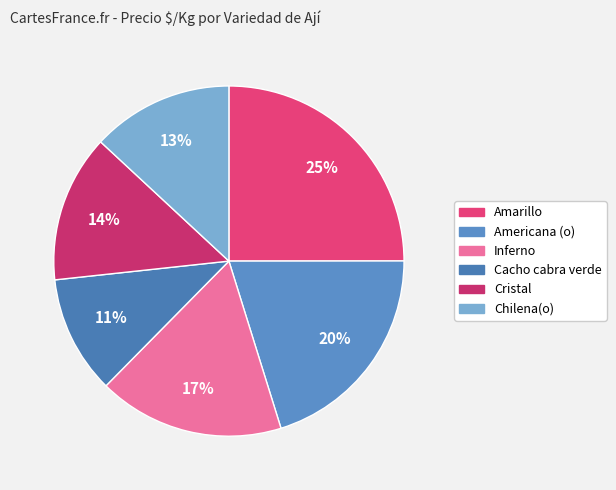

How many slices are in this pie chart?

6